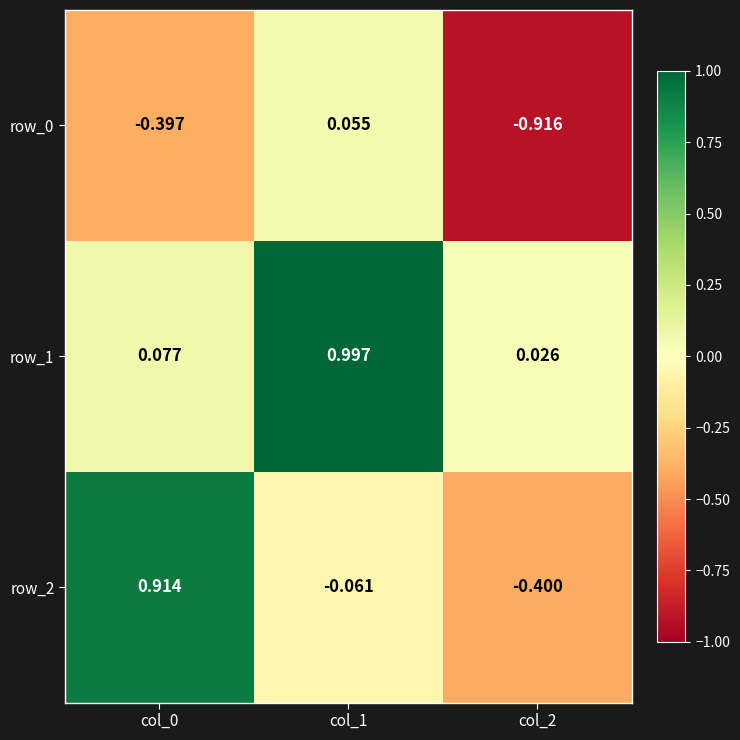

Is the value of row_1 at col_1 greater than the value of row_0 at col_0?

Yes